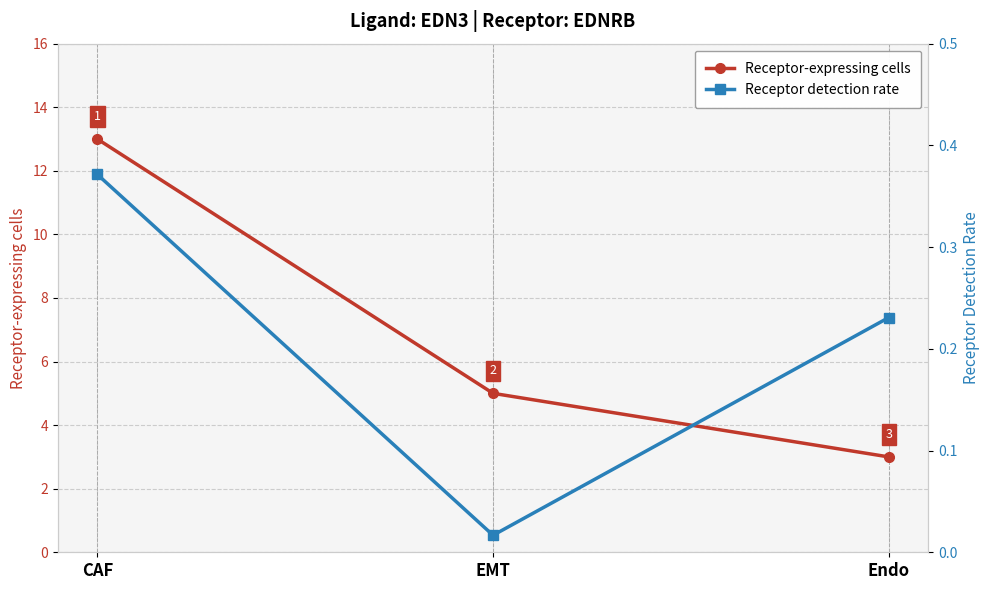

The Receptor-expressing cells series shows 2.4 at EMT. True or false?

False